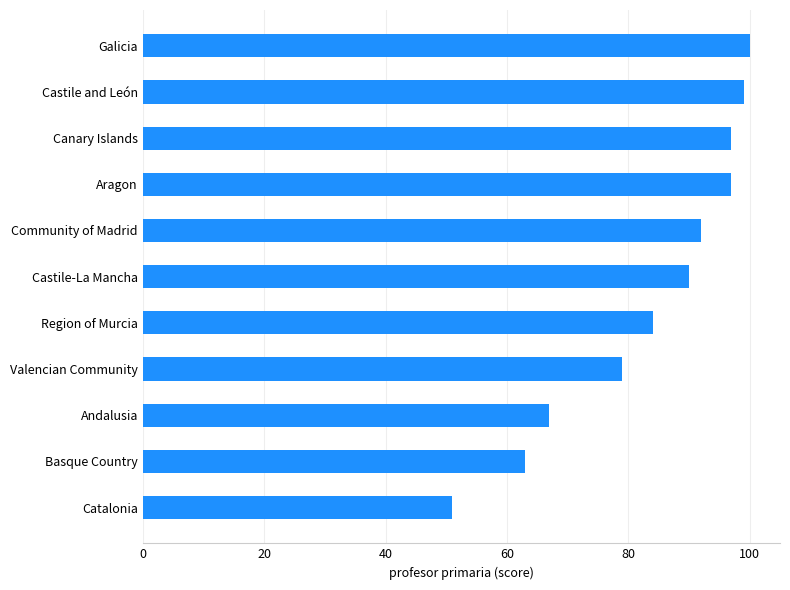

What is the sum of all values?

919